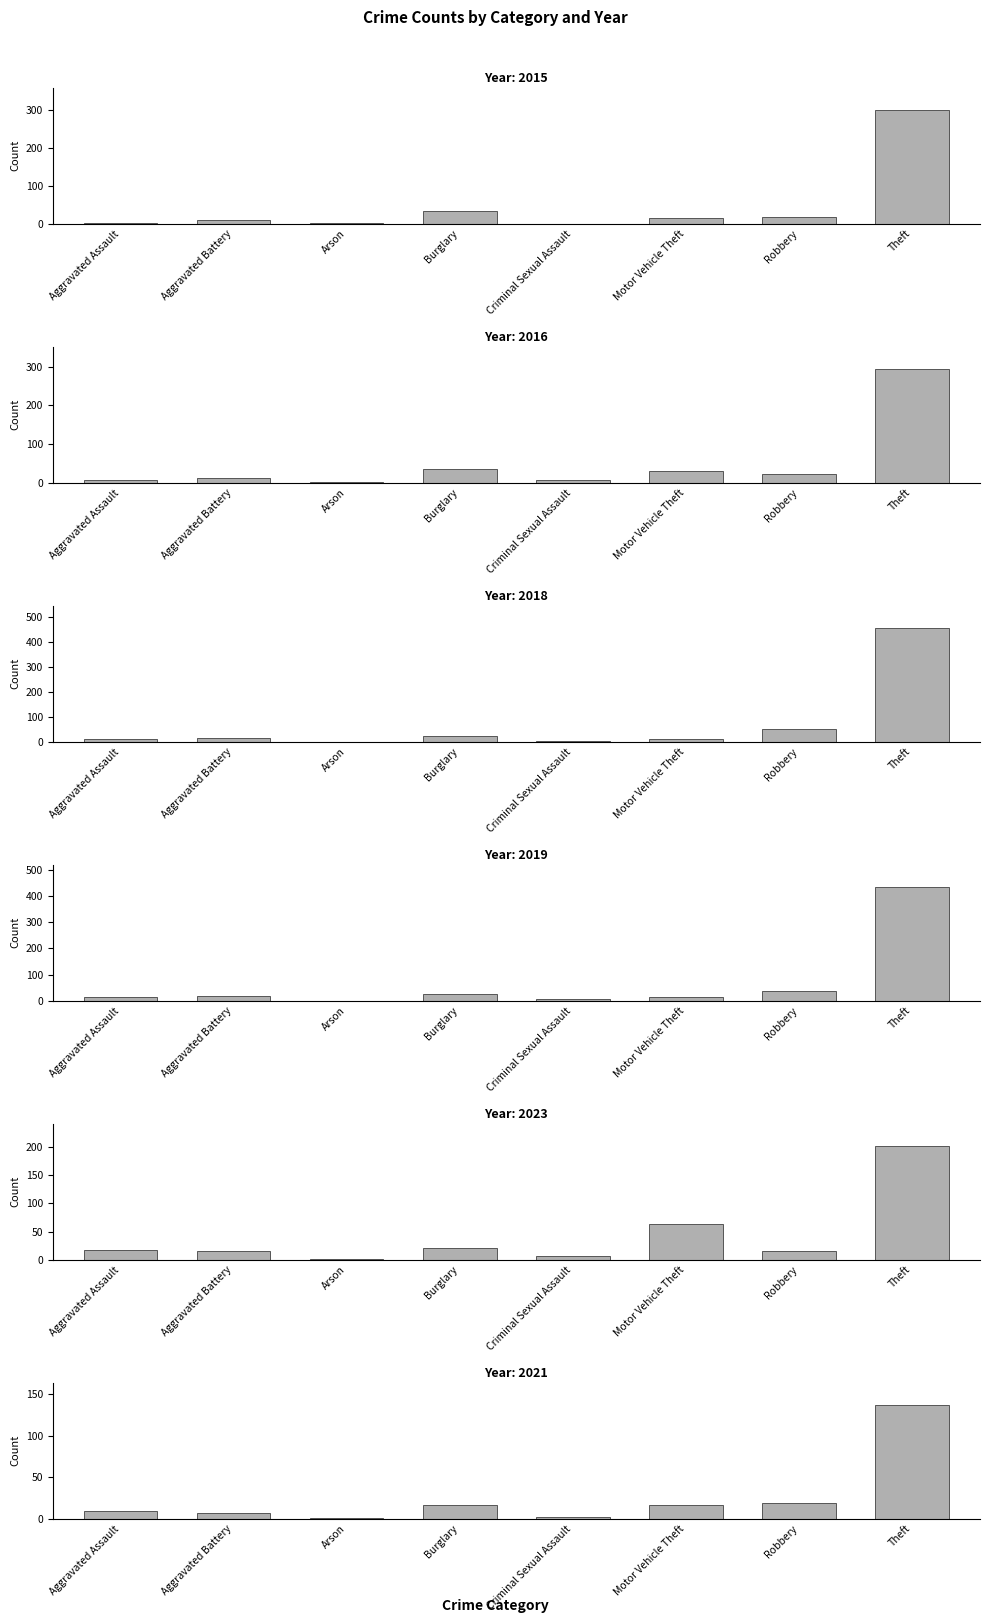

How many groups of bars are there?

8